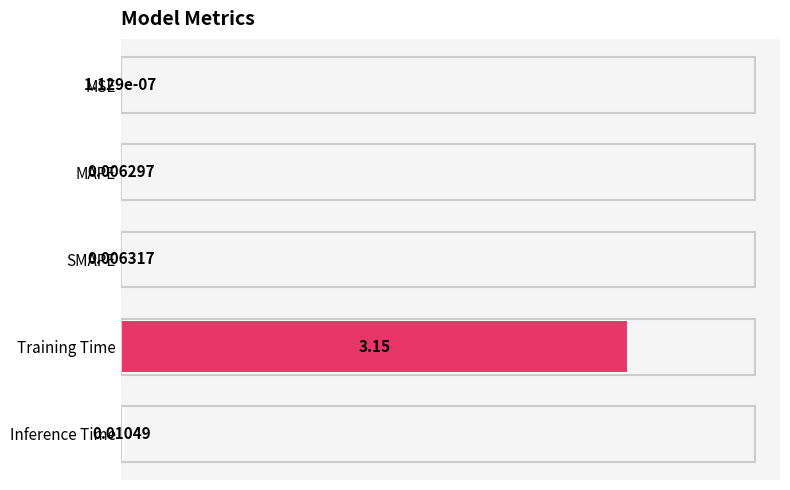

How many data points does each series have?

5